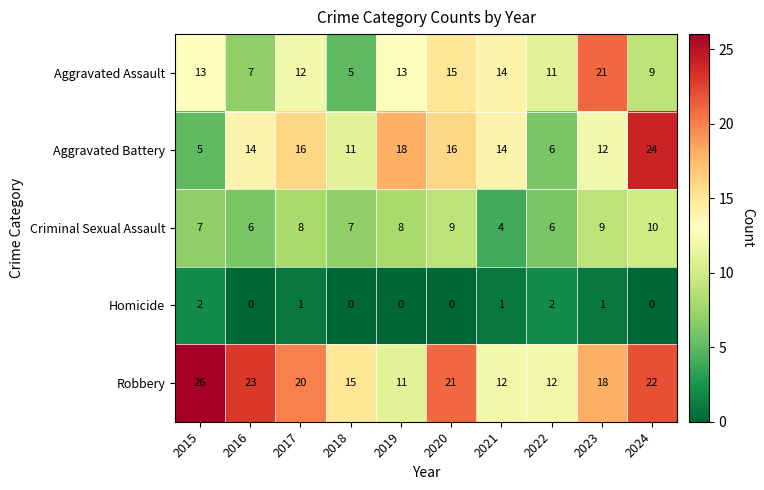

What is the spread (max minus min) of values at 2021?

13